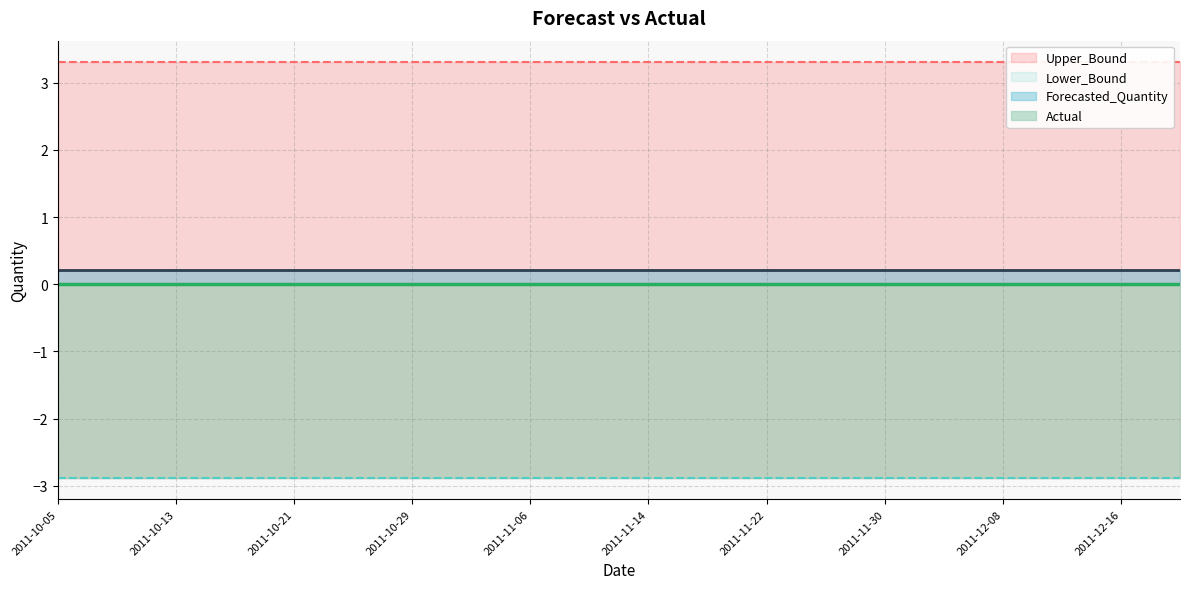

What is the total value across all series at 2011-10-09?

0.6